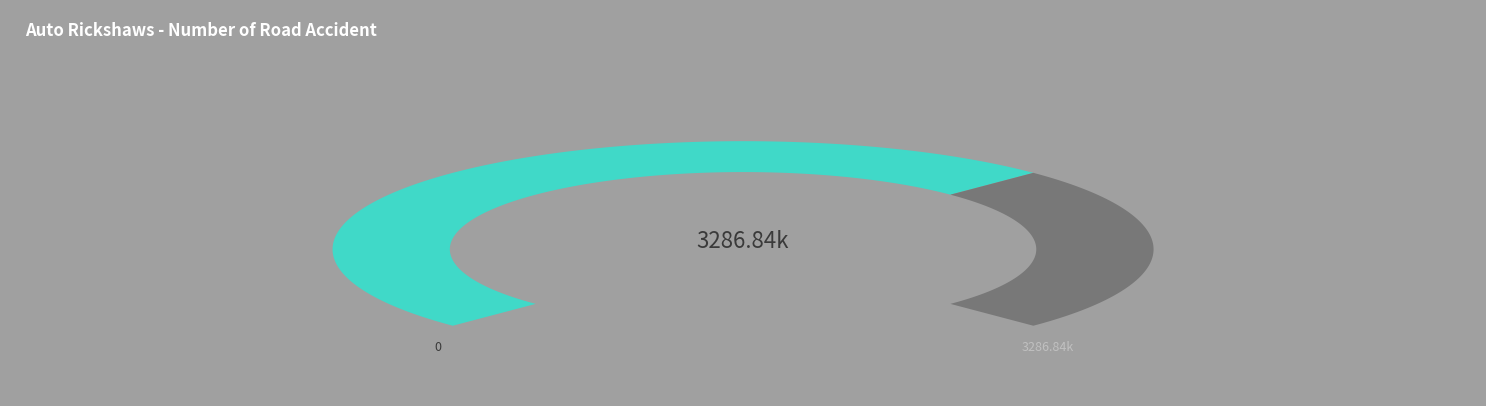

True or false: 次晁无咎韵阎子常携琴入村 accounts for 43% of the total.

False